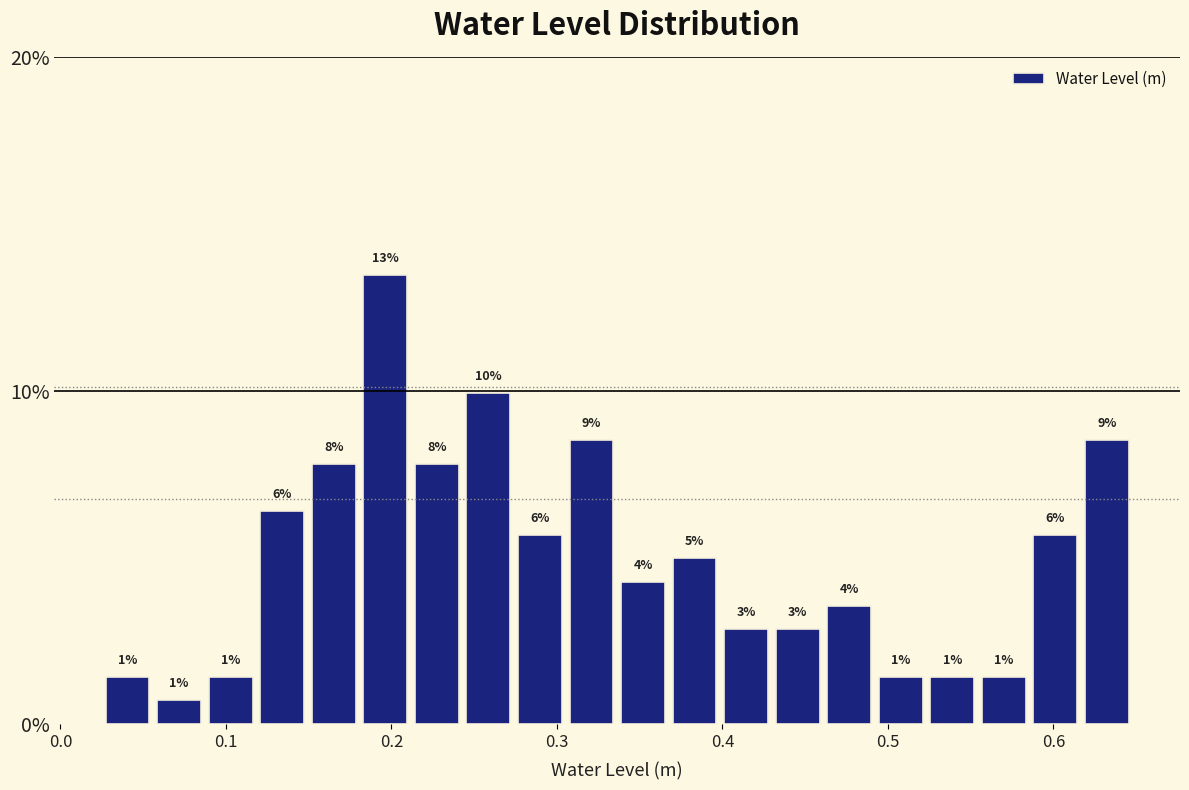

Around what value on the x-axis is the tallest bar? Give the approximate position of its centre, as read against the axis.

0.20